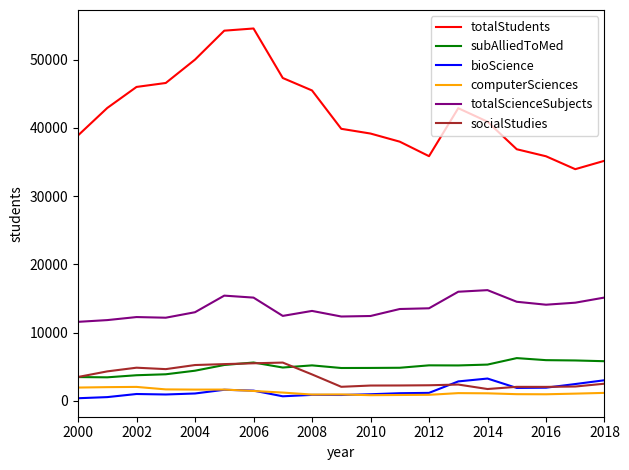

Which series has the widest spread of values?

totalStudents